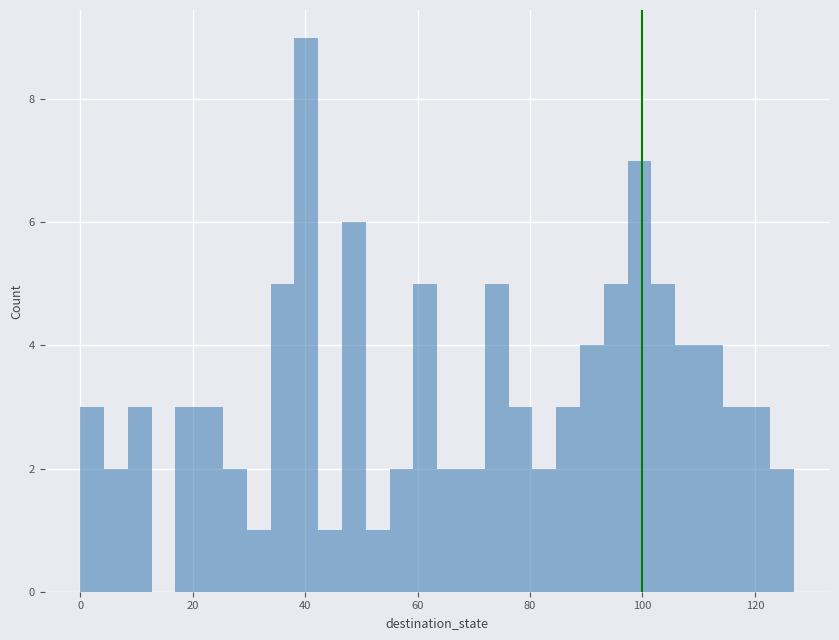

Around what value on the x-axis is the tallest bar? Give the approximate position of its centre, as read against the axis.

40